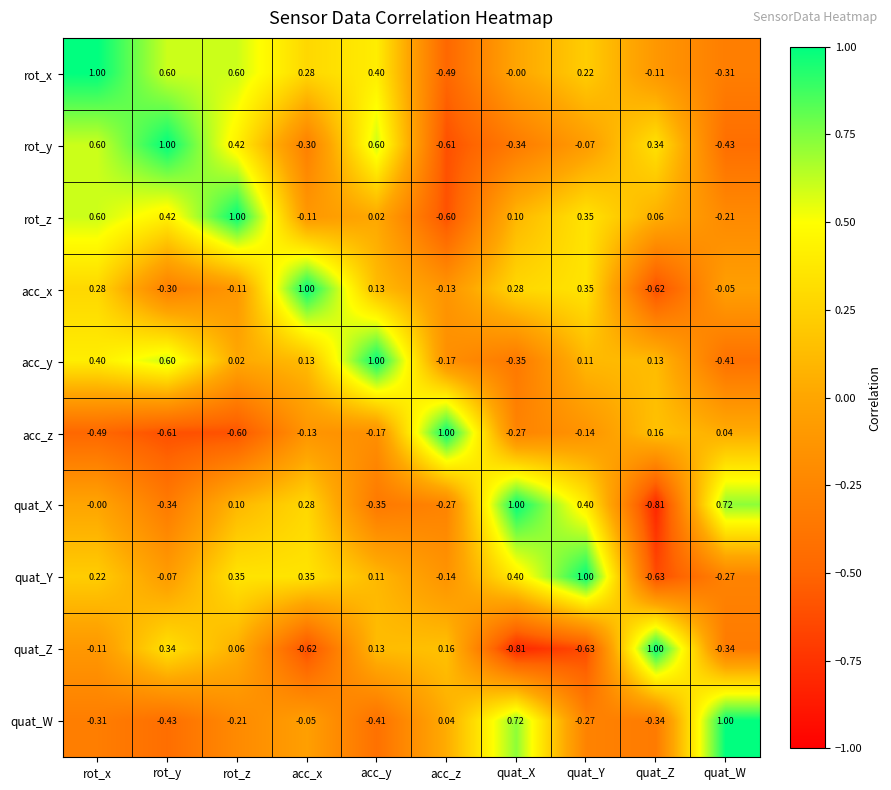

At which category is the sum across all series the highest?

rot_x